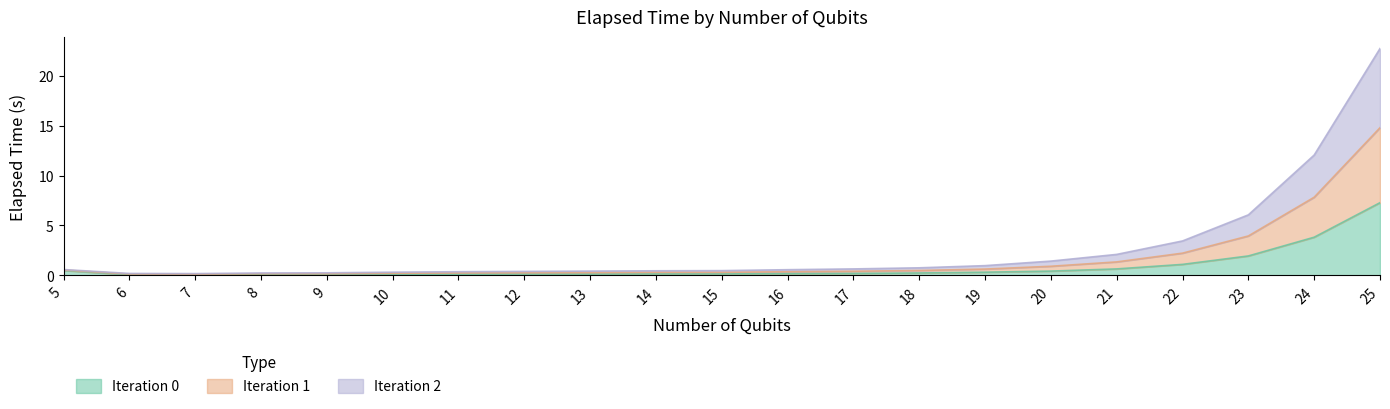

What is the total value across all series at 21?

2.1